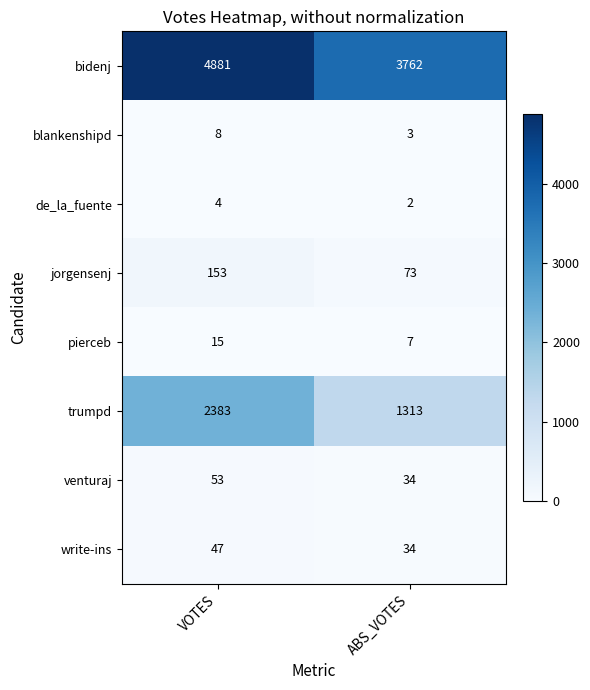

The value of trumpd at VOTES is 2383. True or false?

True